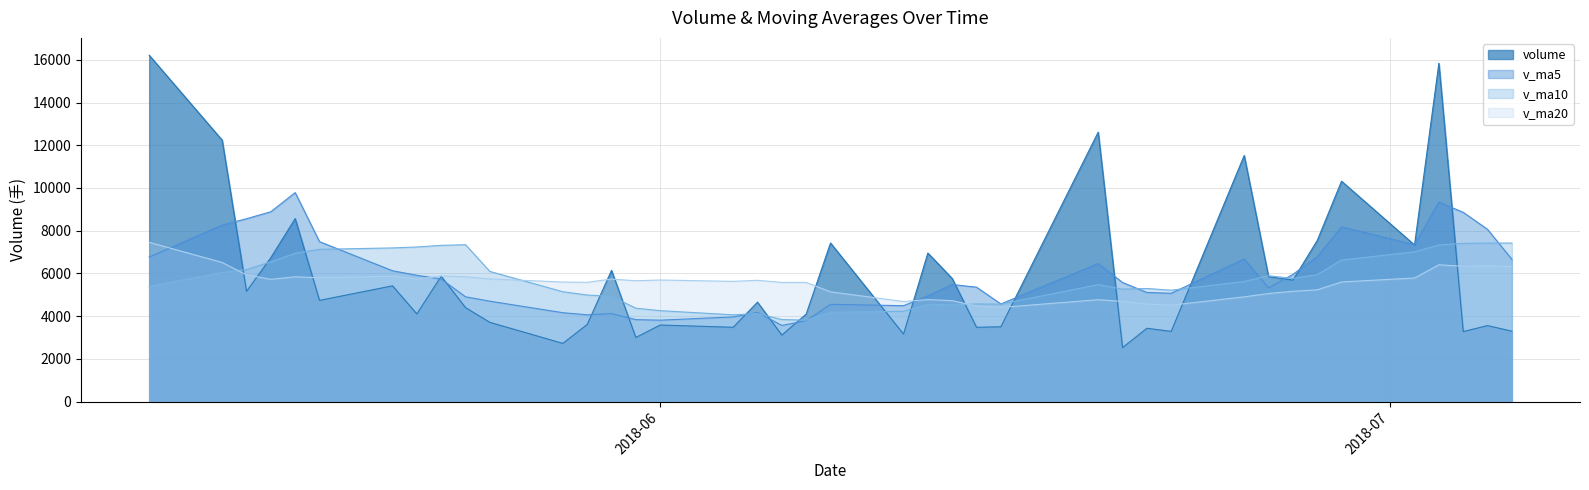

How many intersections are there between v_ma5 and volume?

19